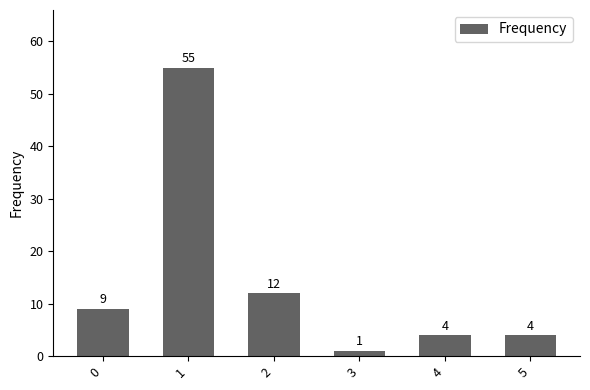

Is it true that the value at 0 is 9?

True